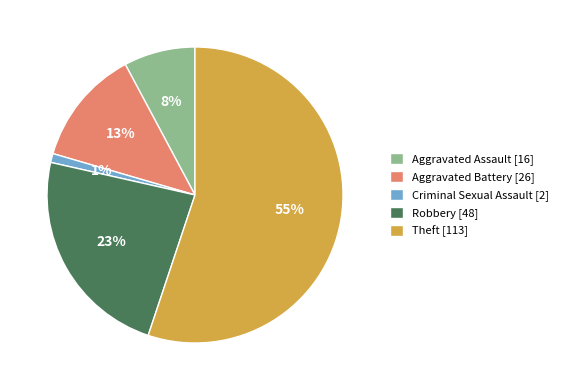

What is the ratio of the value at Aggravated Assault [16] to the value at Aggravated Battery [26]?

0.6